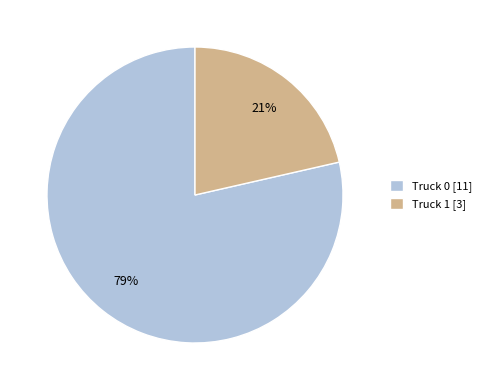

Between Truck 1 and Truck 0, which is larger?

Truck 0